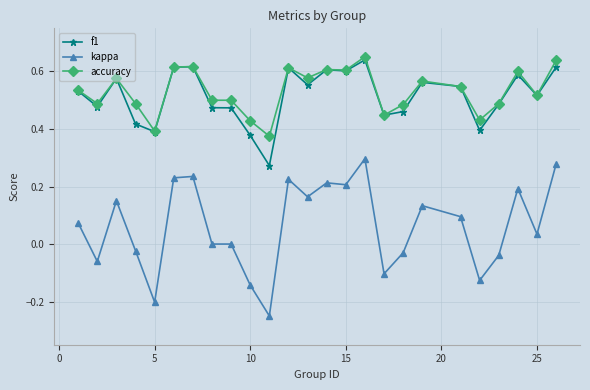

True or false: kappa and f1 cross at least once.

False